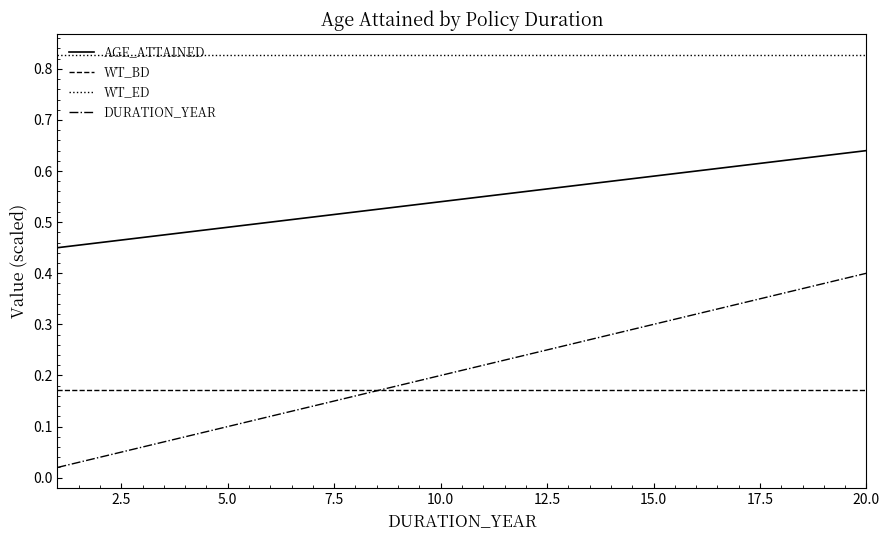

How many lines are shown in the chart?

4